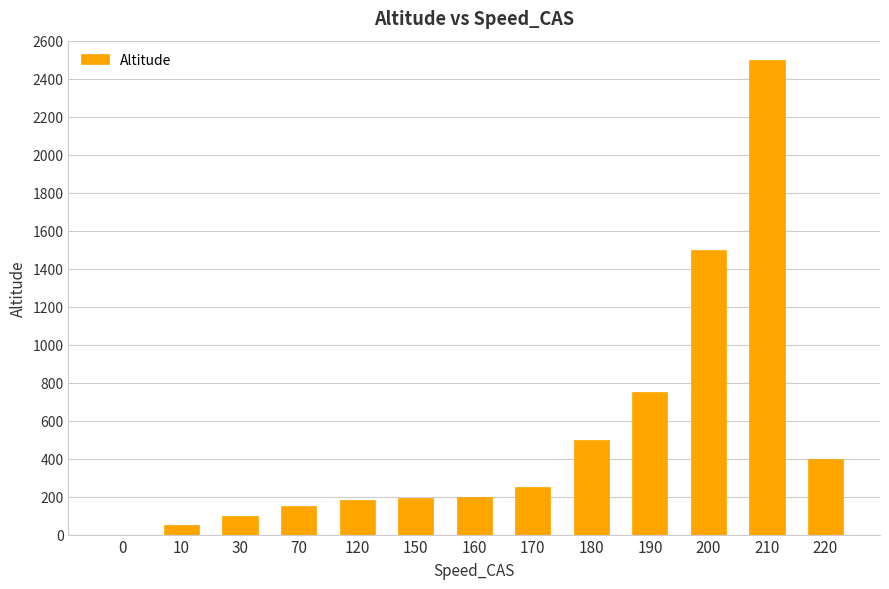

The chart shows a value of 4121 at 210. True or false?

False